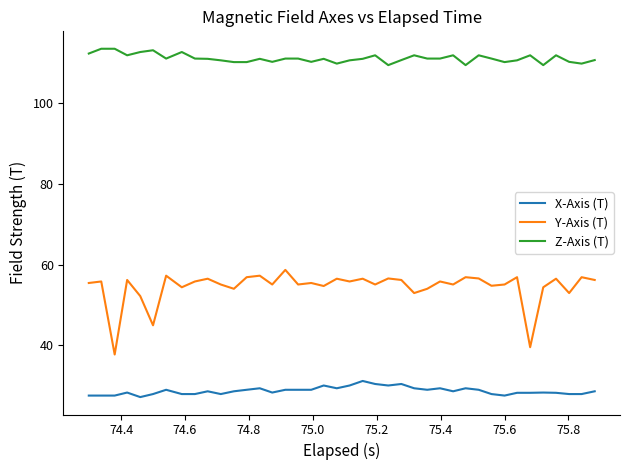

What is the average value of the Y-Axis (T) series?

54.5